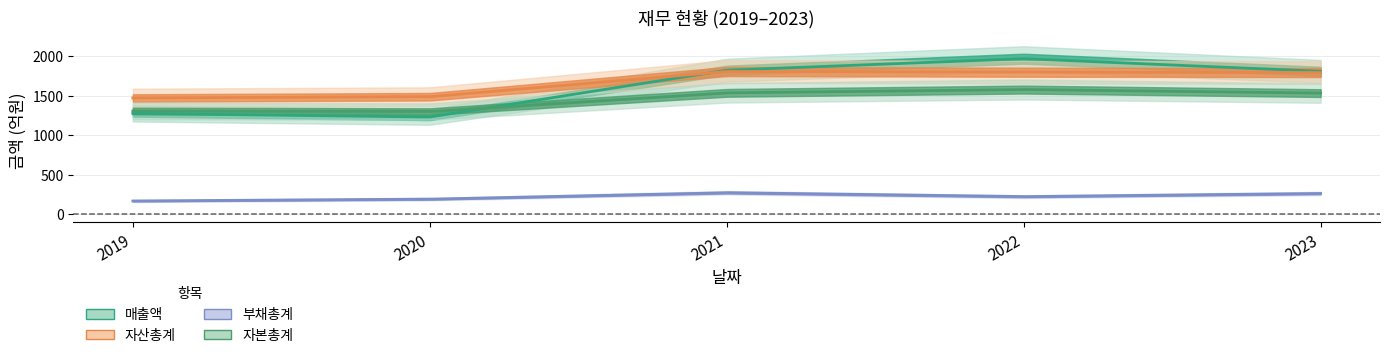

What is the value of the 자산총계 point at the 4th from the left?

1797